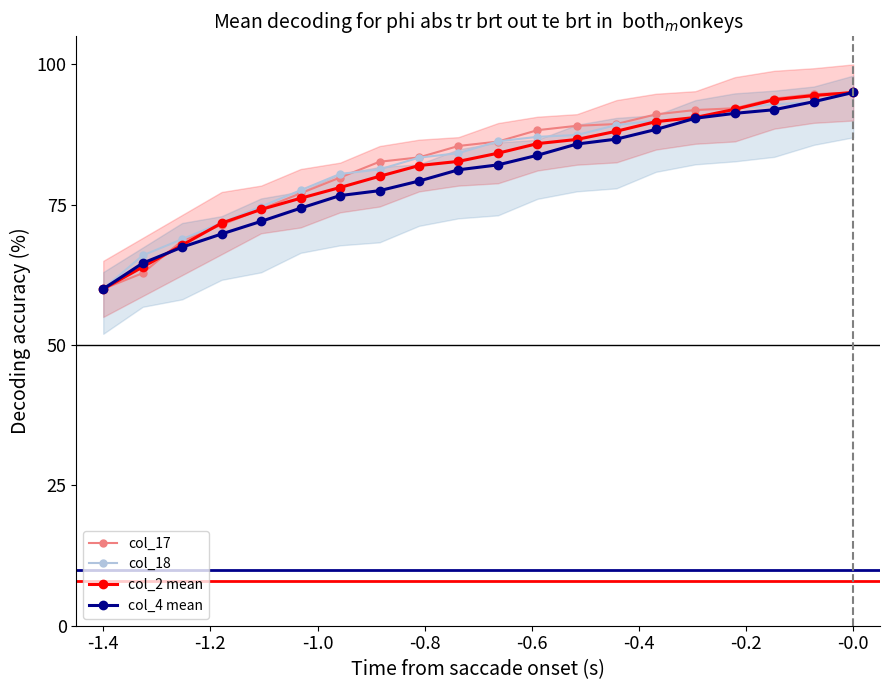

What value does the col_2 mean series have at -0.0?

95.0